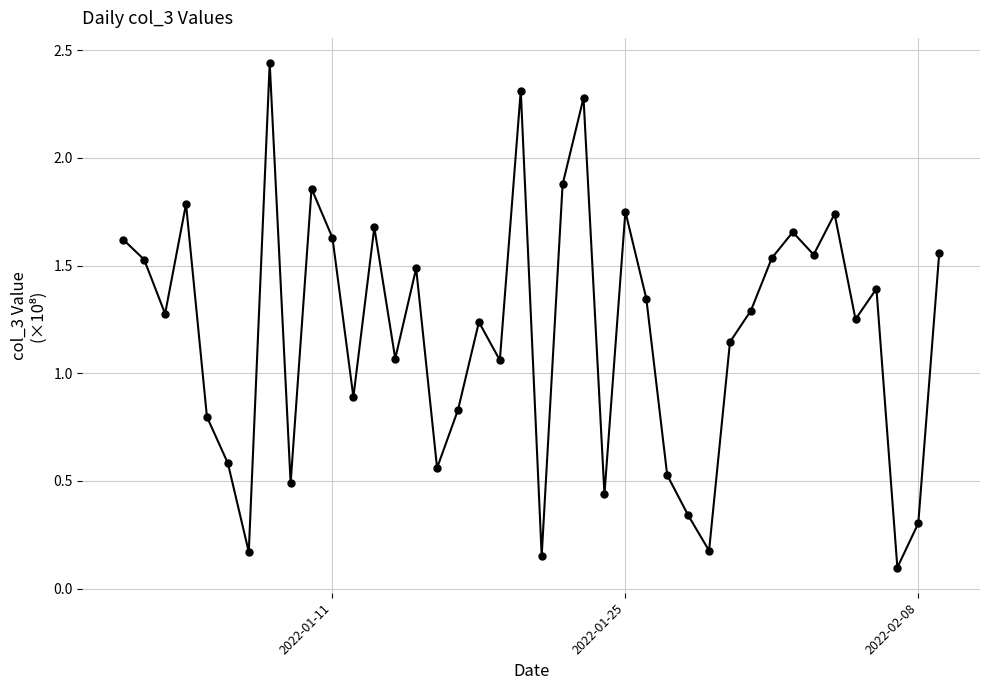

What is the sum of all values?

47.7